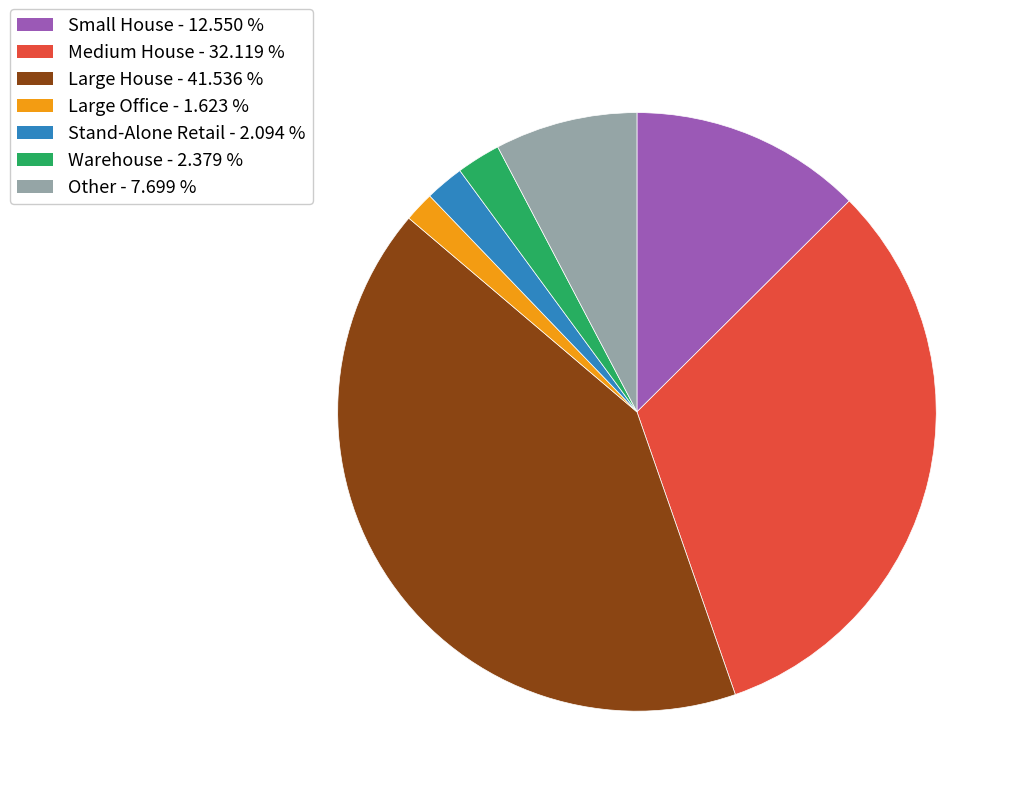

Is there any slice that represents more than half of the pie?

No